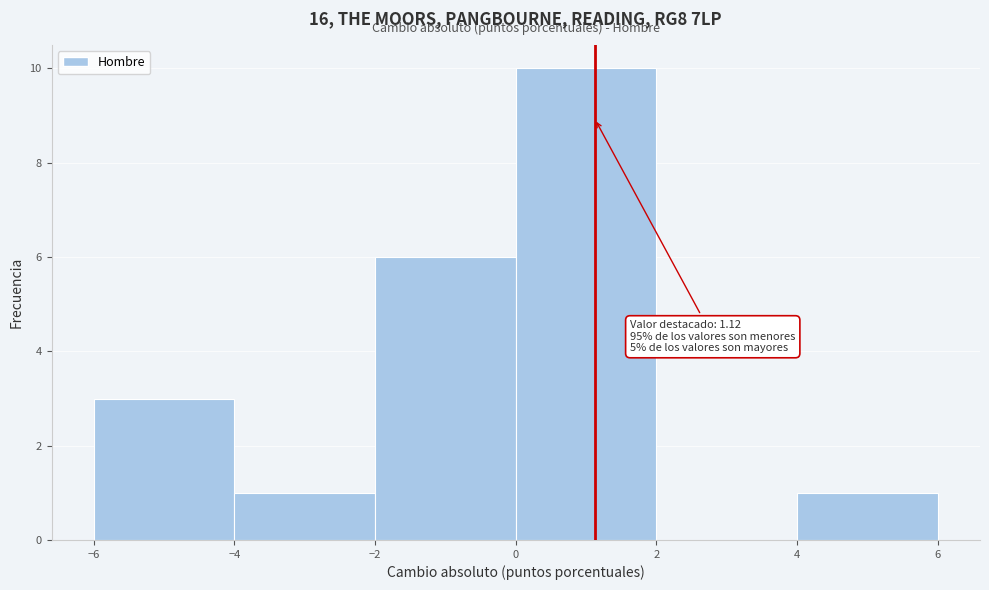

Over which range of the x-axis is the bar tallest?

0 to 2